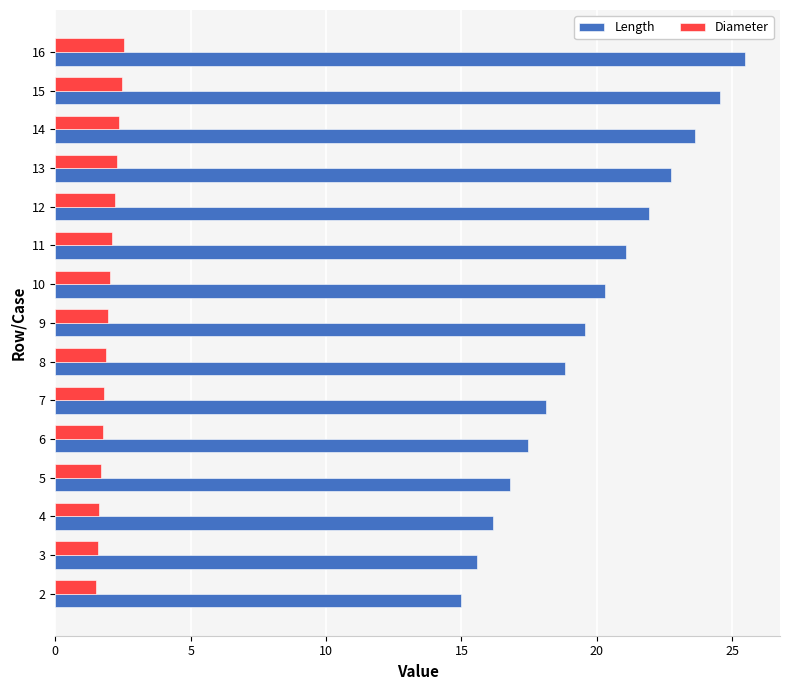

Which series has the largest total across all categories?

Length